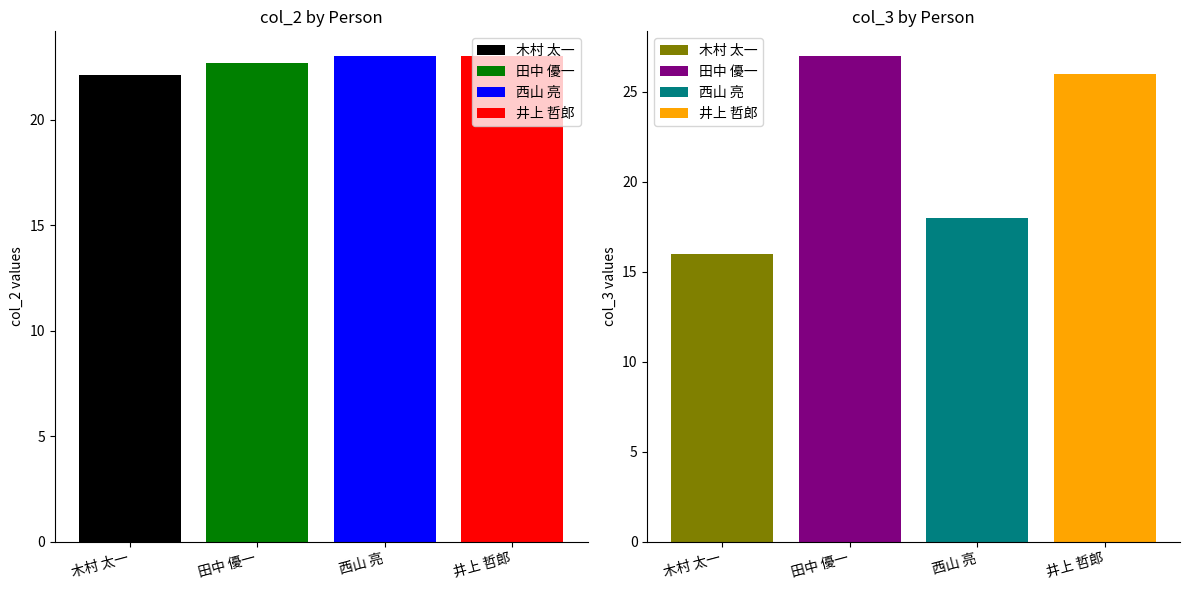

How many values in the col_2 series are below 23?

2